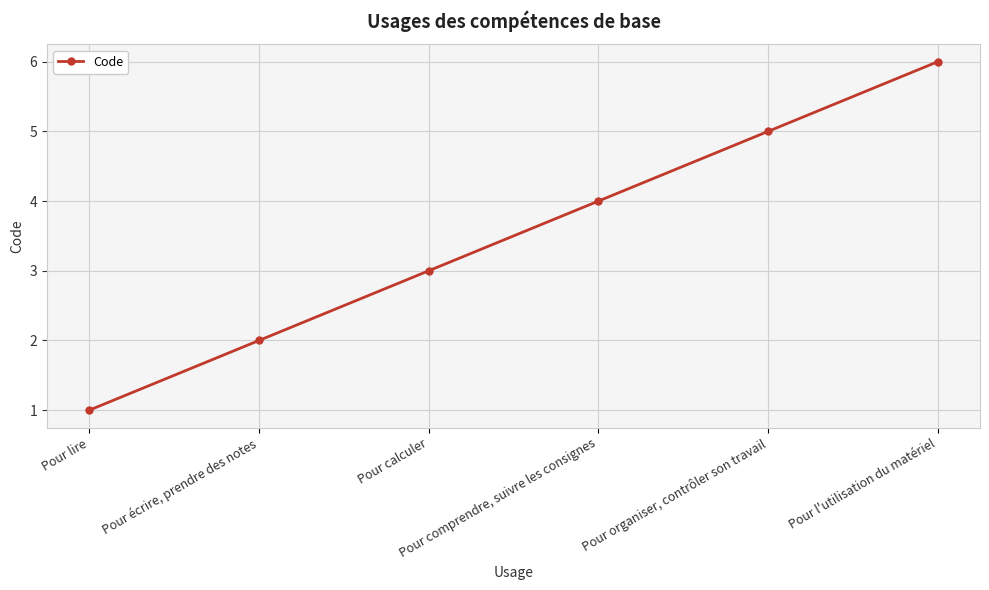

Reading left to right, transcribe all the data shown in this chart.

1	2	3	4	5	6